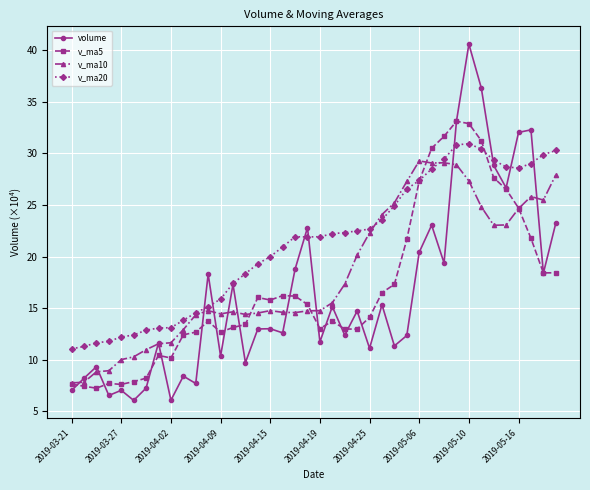

What is the value of the v_ma20 point at the 9th from the left?

13.1